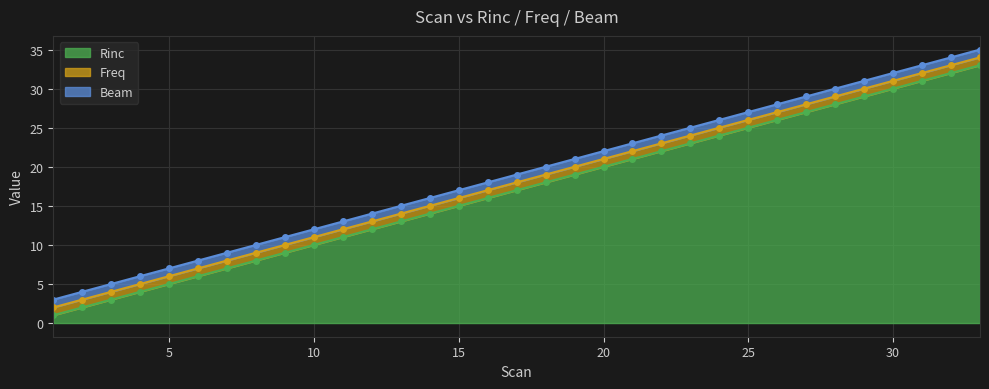

True or false: Rinc has more than 1 interior local peaks.

False